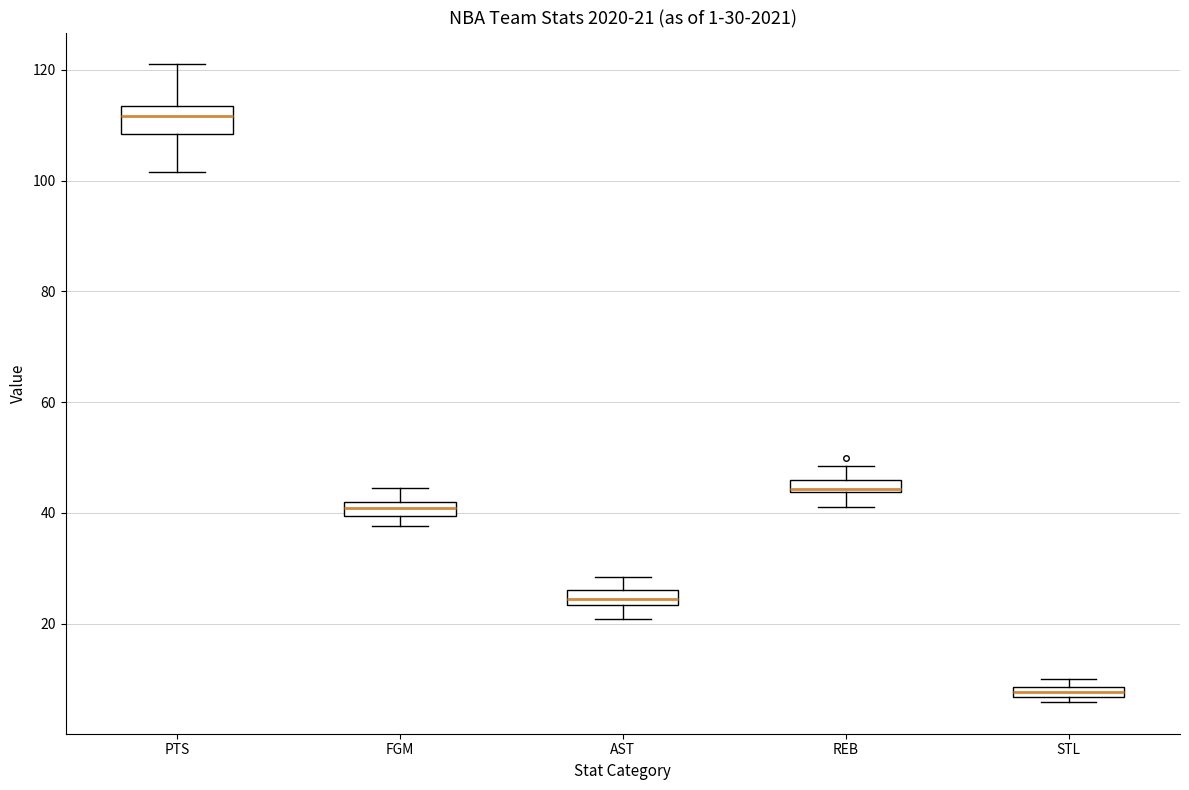

Comparing the boxes themselves (not the whiskers), which one is the tallest?

PTS